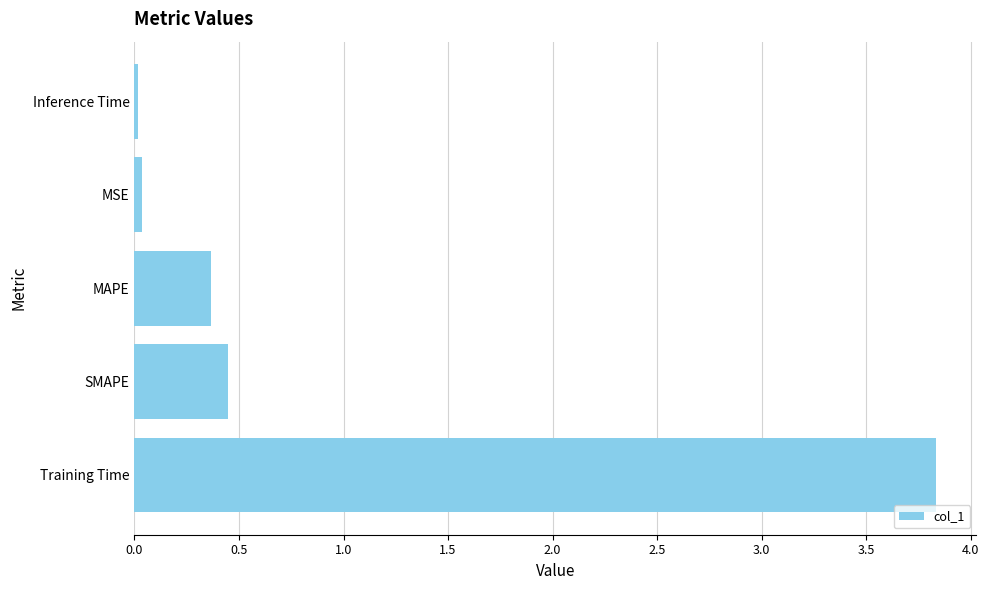

The chart shows a value of 0.4 at SMAPE. True or false?

True